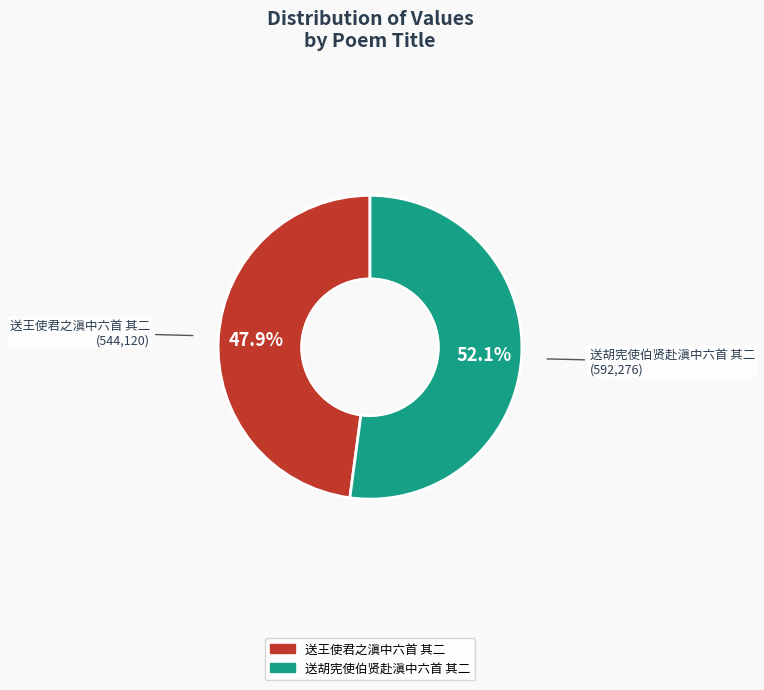

What percentage is the 送胡宪使伯贤赴滇中六首 其二 slice, to the nearest percent?

52%